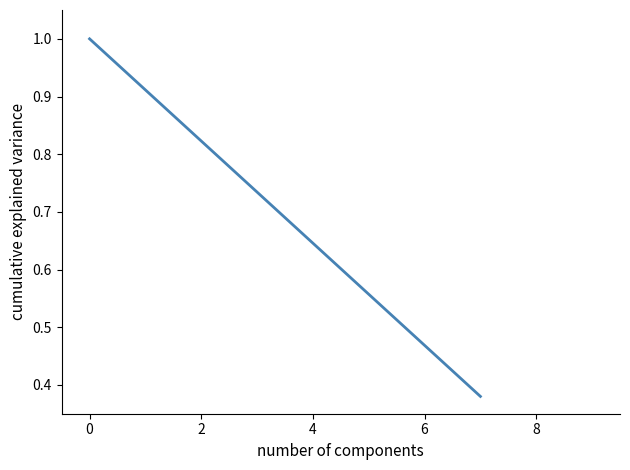

True or false: the data has more than 2 interior local peaks.

False